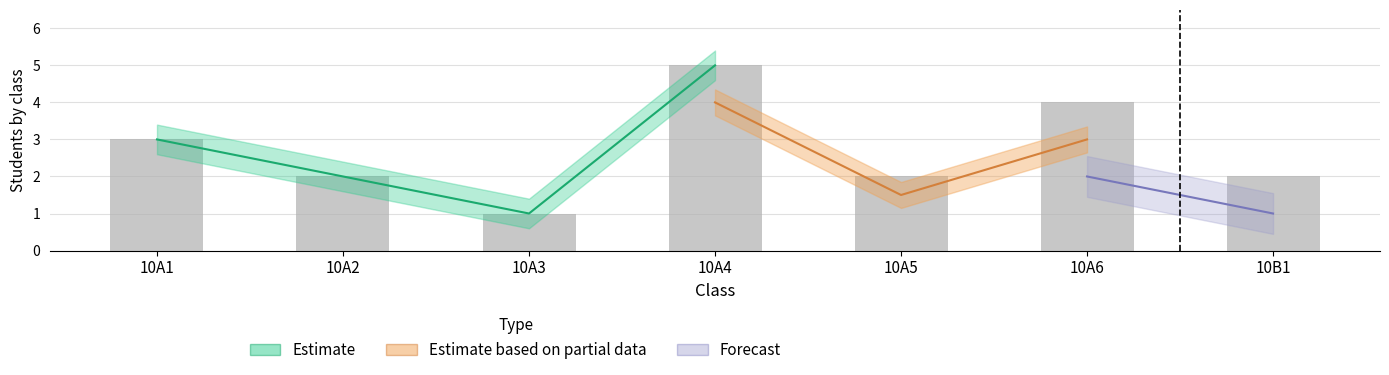

What are all the series names shown in the legend?

Estimate, Estimate based on partial data, Forecast